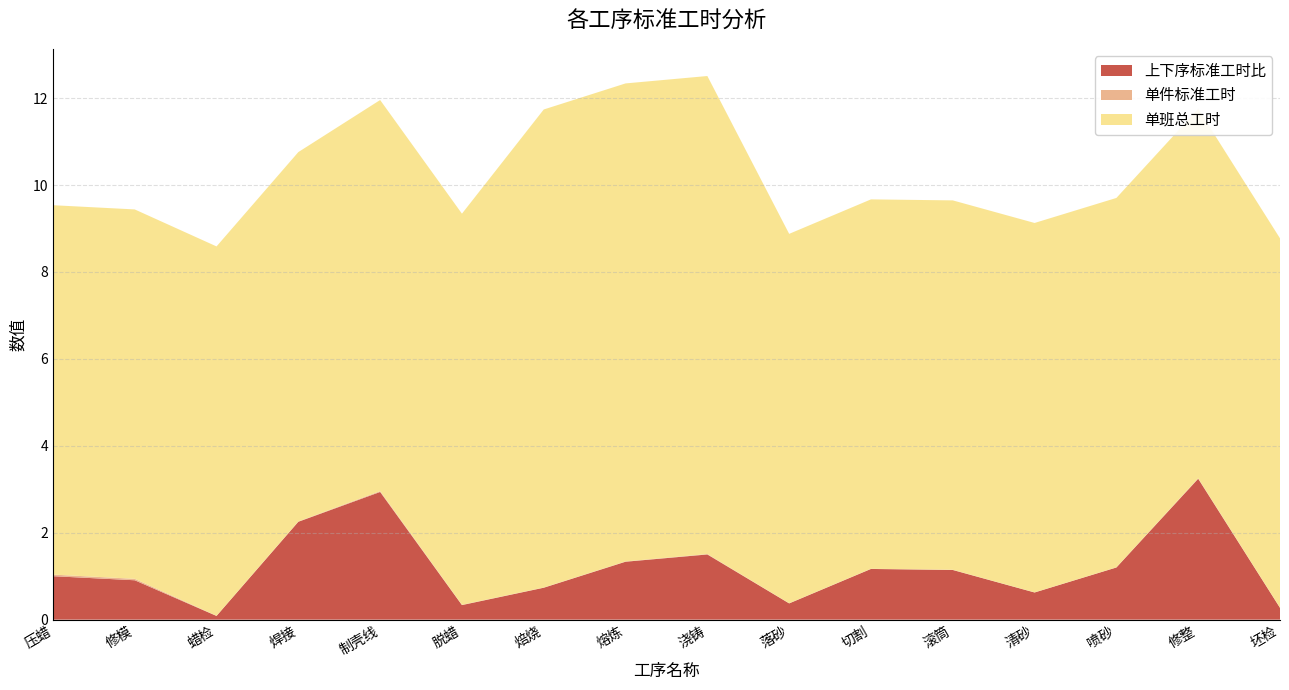

Reading left to right, what are all the values shown in this chart?

上下序标准工时比: 压蜡=1.0	修模=0.9	蜡检=0.1	焊接=2.3	制壳线=2.9	脱蜡=0.3	焙烧=0.7	熔炼=1.3	浇铸=1.5	落砂=0.4	切割=1.2	滚筒=1.1	清砂=0.6	喷砂=1.2	修整=3.2	坯检=0.3
单件标准工时: 压蜡=0.0	修模=0.0	蜡检=0.0	焊接=0.0	制壳线=0.0	脱蜡=0.0	焙烧=0.0	熔炼=0.0	浇铸=0.0	落砂=0.0	切割=0.0	滚筒=0.0	清砂=0.0	喷砂=0.0	修整=0.0	坯检=0.0
单班总工时: 压蜡=8.5	修模=8.5	蜡检=8.5	焊接=8.5	制壳线=9.0	脱蜡=9.0	焙烧=11.0	熔炼=11.0	浇铸=11.0	落砂=8.5	切割=8.5	滚筒=8.5	清砂=8.5	喷砂=8.5	修整=8.5	坯检=8.5